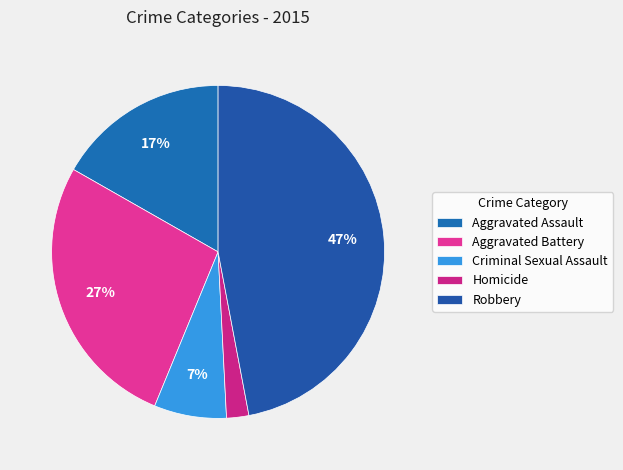

Rank the categories by value from lowest to highest.

Homicide, Criminal Sexual Assault, Aggravated Assault, Aggravated Battery, Robbery